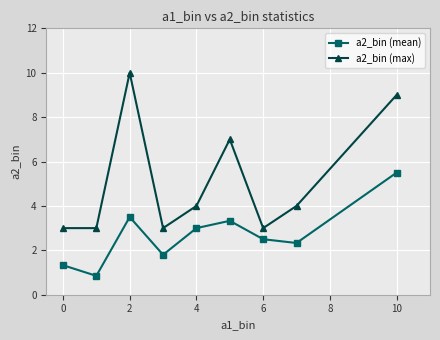

What are all the series names shown in the legend?

a2_bin (mean), a2_bin (max)